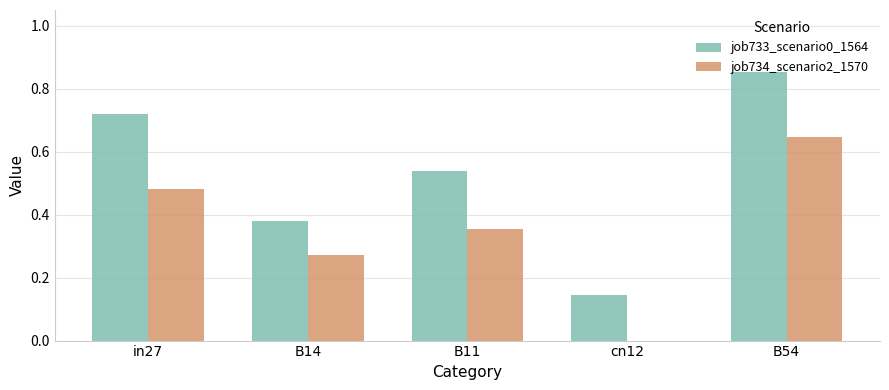

The value of job734_scenario2_1570 at cn12 is 0.0. True or false?

True